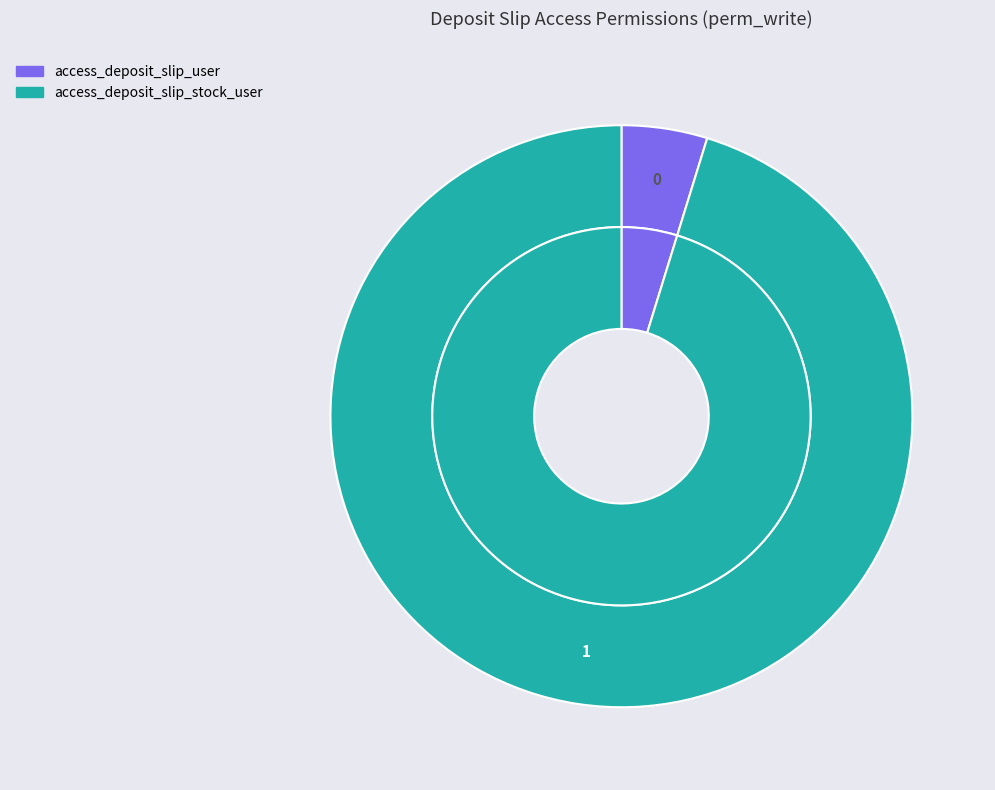

Is it true that access_deposit_slip_user is 1% of the pie?

False